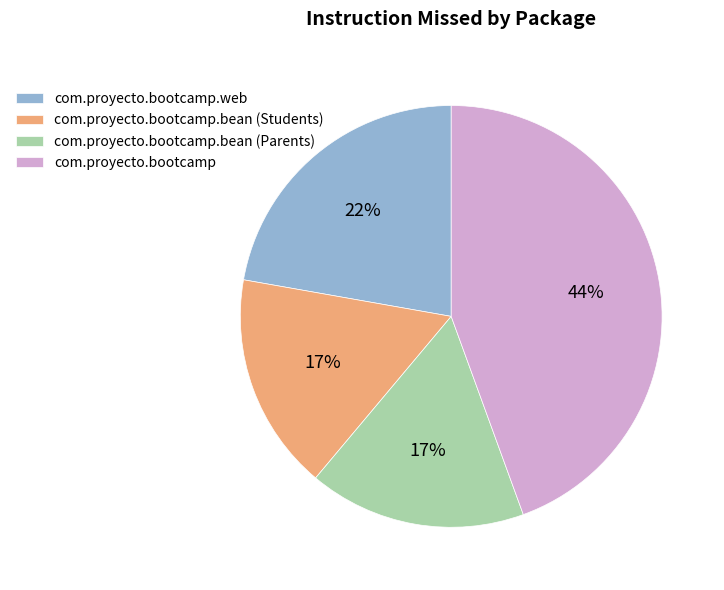

To the nearest percent, what percentage of the pie is com.proyecto.bootcamp.web?

22%